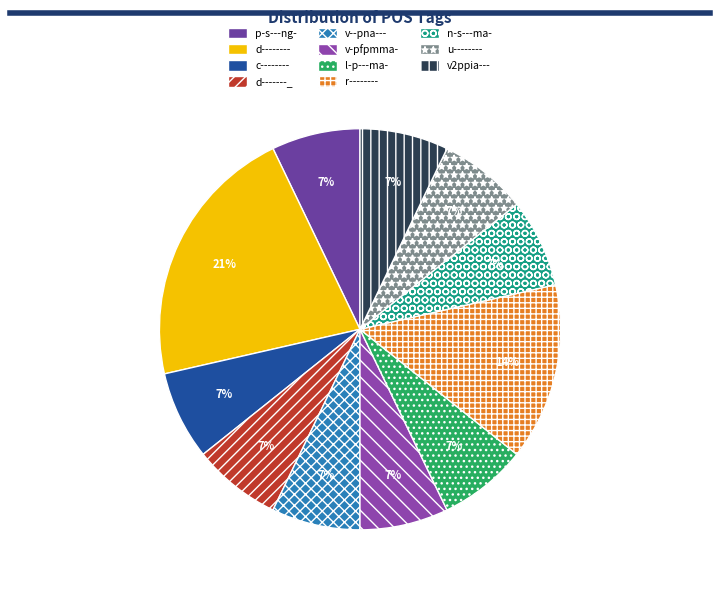

The v-pfpmma- slice represents 1% of the pie. True or false?

False